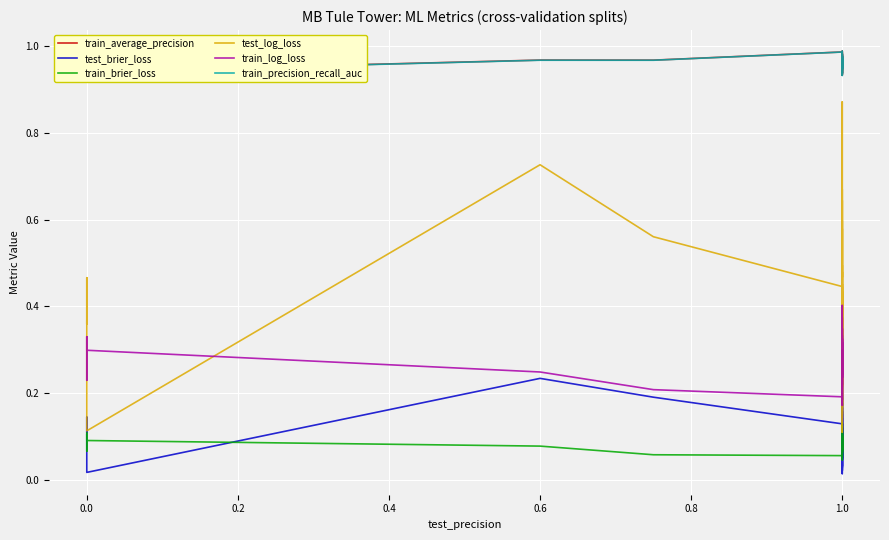

Between 0.8 and 37, which series saw the biggest shift?

test_log_loss